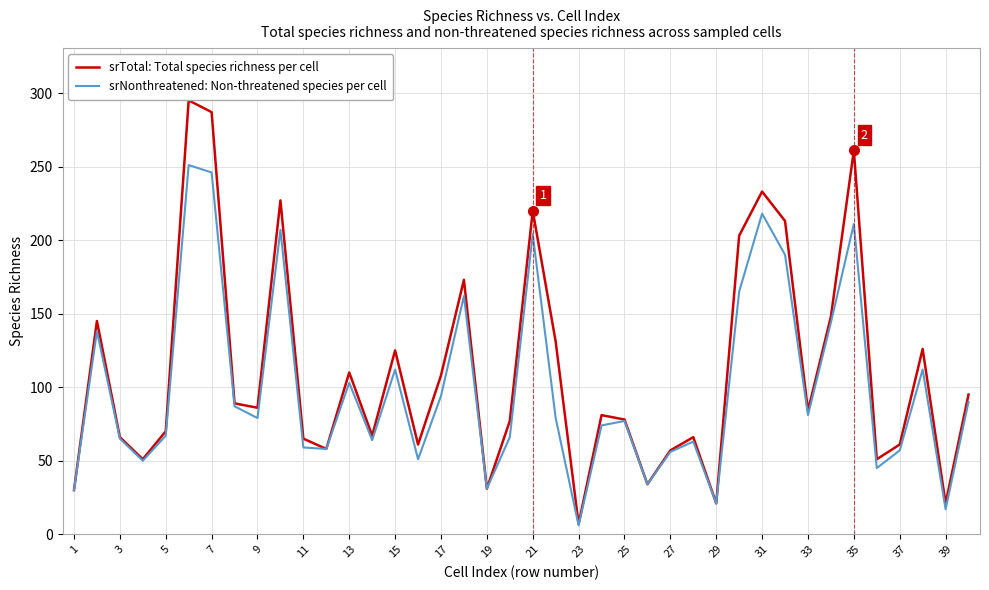

Which series has the largest range (max minus min)?

srTotal: Total species richness per cell